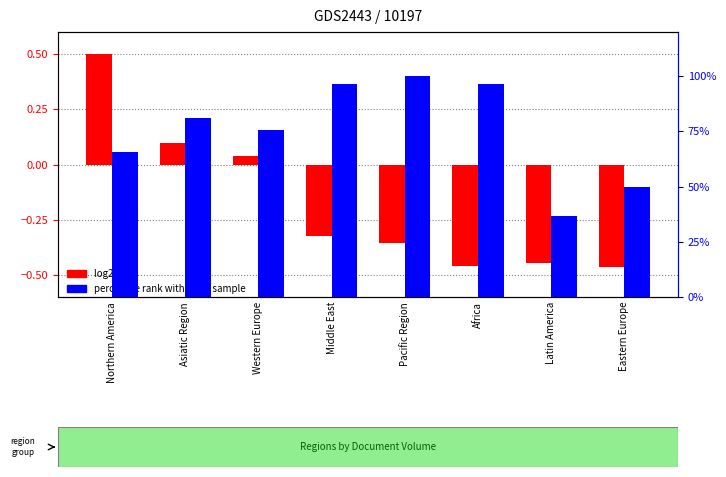

List the series in order of their peak value, lowest first.

log2 ratio (Documents), percentile rank within the sample